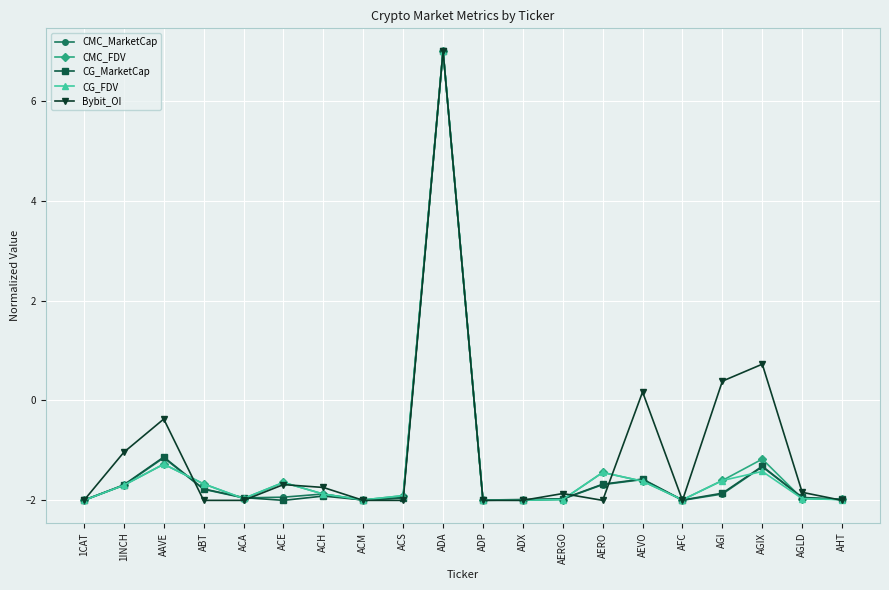

Is it true that CMC_MarketCap equals 7.0 at ADA?

True